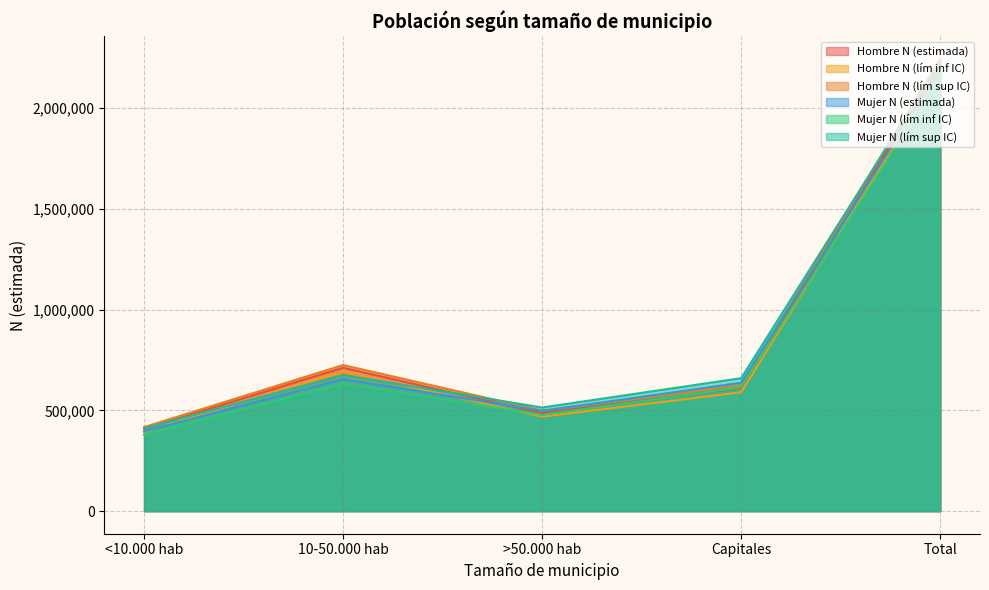

What is the highest value of the Mujer N (estimada) series?

2186466